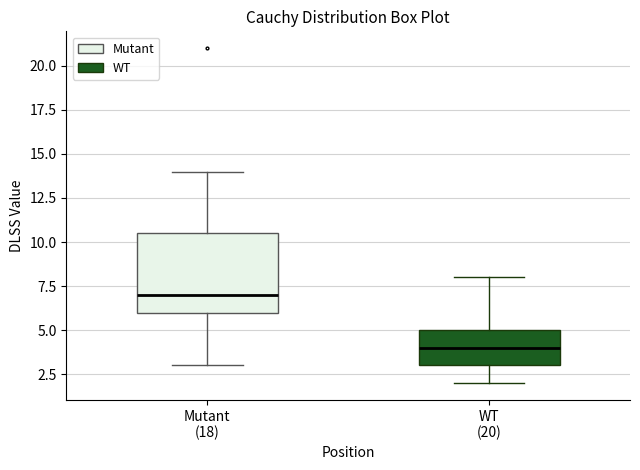

Which box's median line is the highest?

Mutant (18)